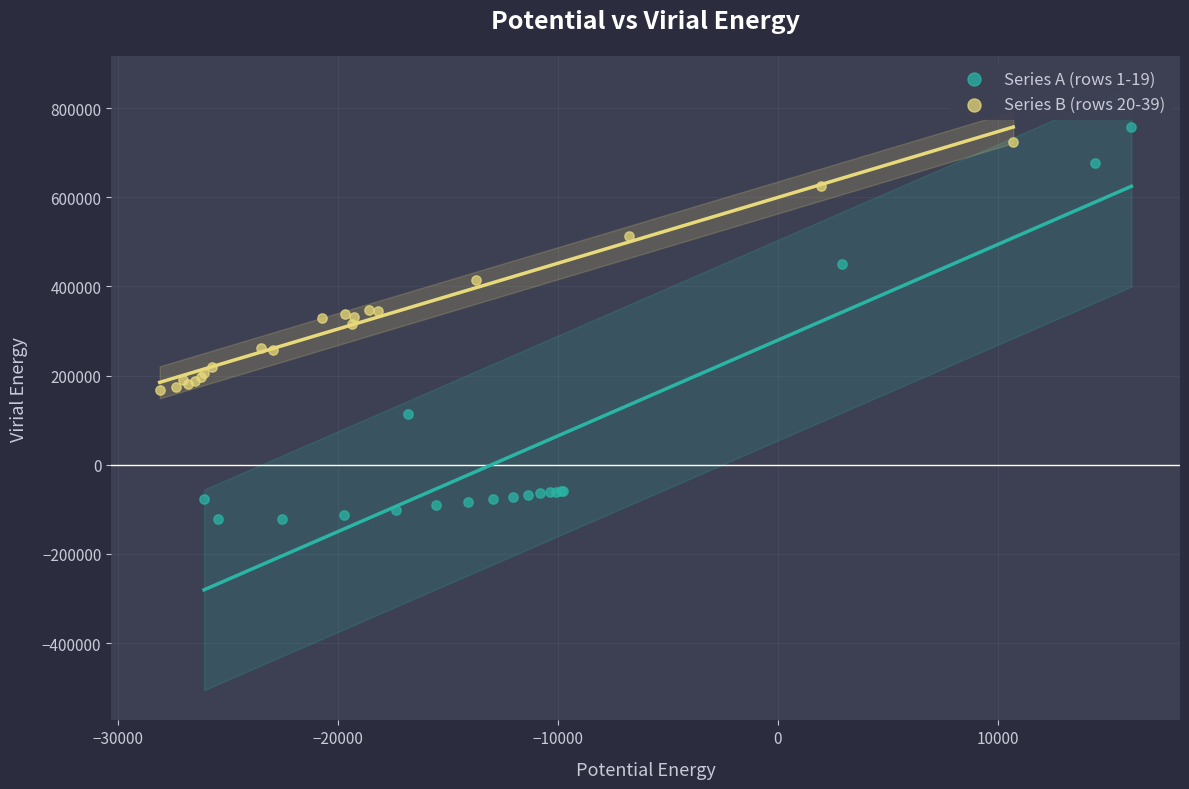

Which series reaches the minimum Y coordinate?

Series A (rows 1-19)